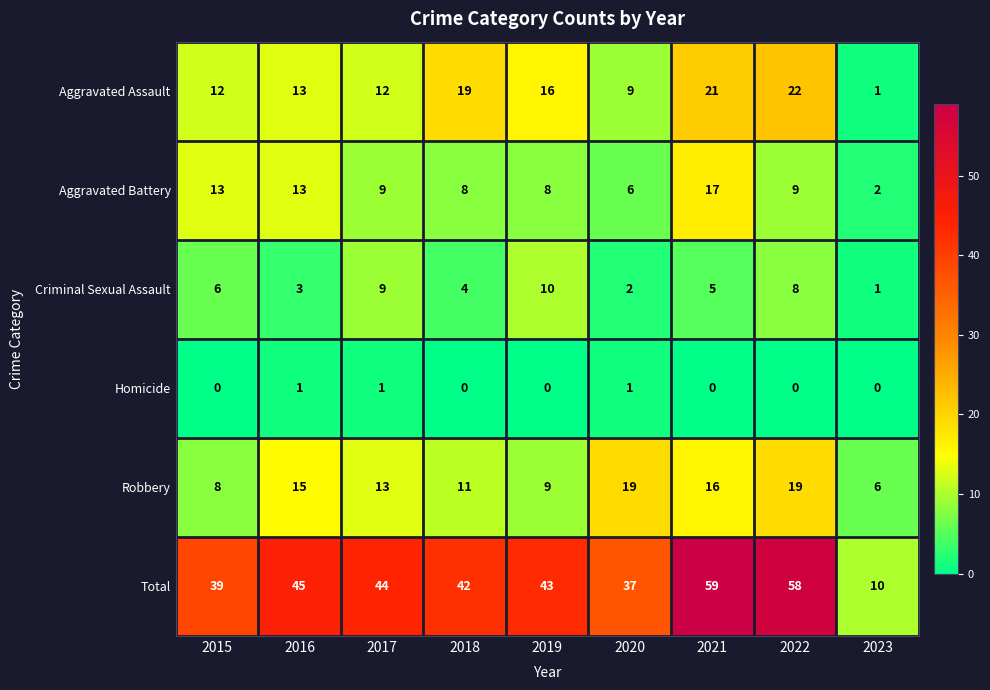

Which series changed the most between 2016 and 2017?

Criminal Sexual Assault